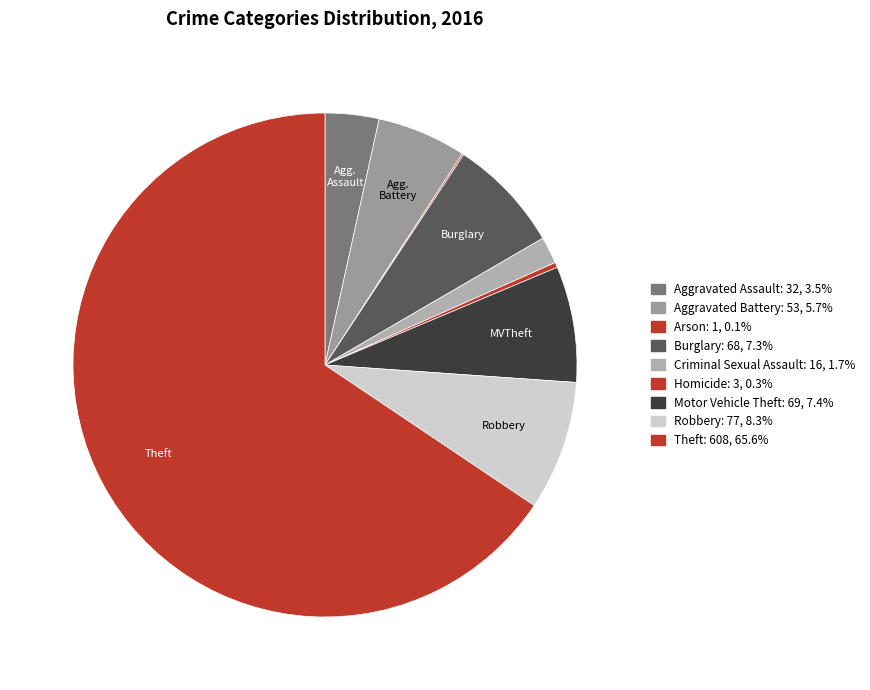

What percentage do Aggravated Battery and Aggravated Assault together represent?

9.2%